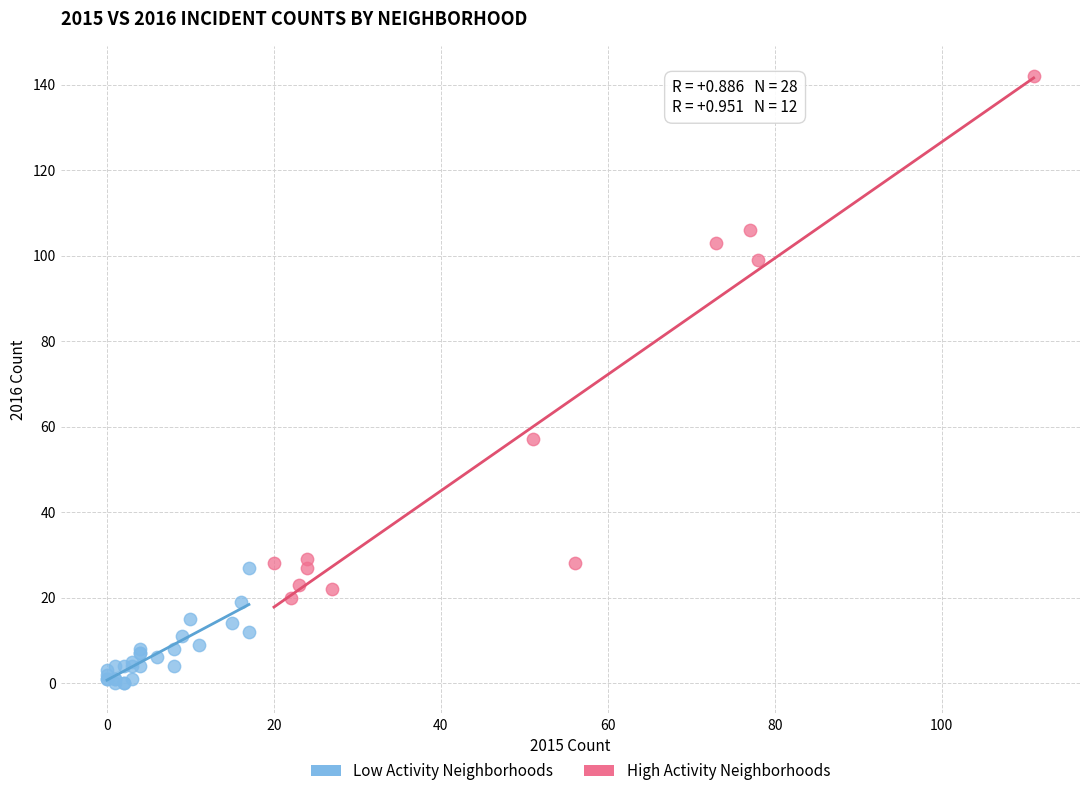

Which series reaches the minimum Y coordinate?

Low Activity Neighborhoods